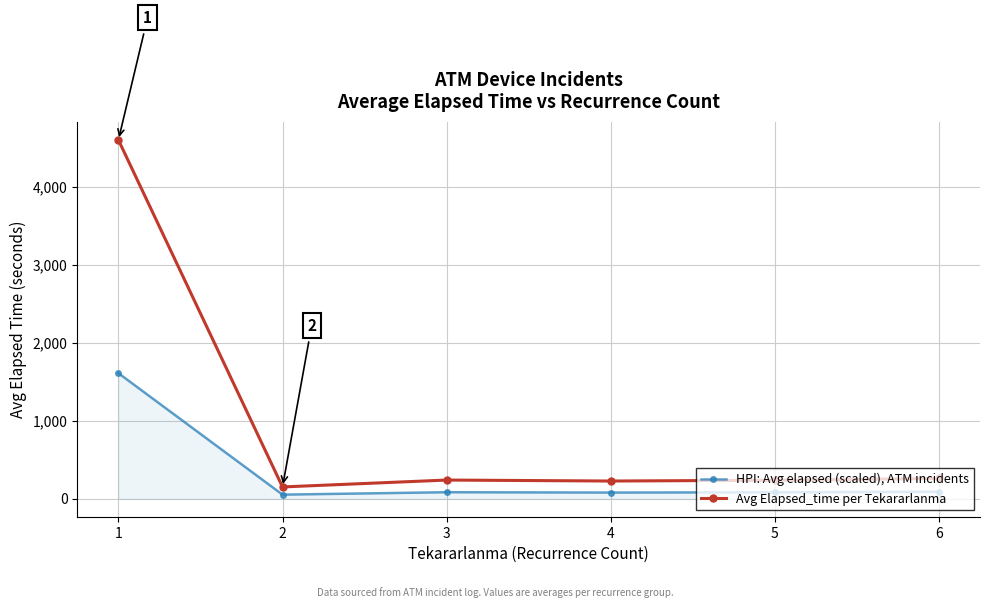

What is the highest value of the HPI: Avg elapsed (scaled), ATM incidents series?

1609.5